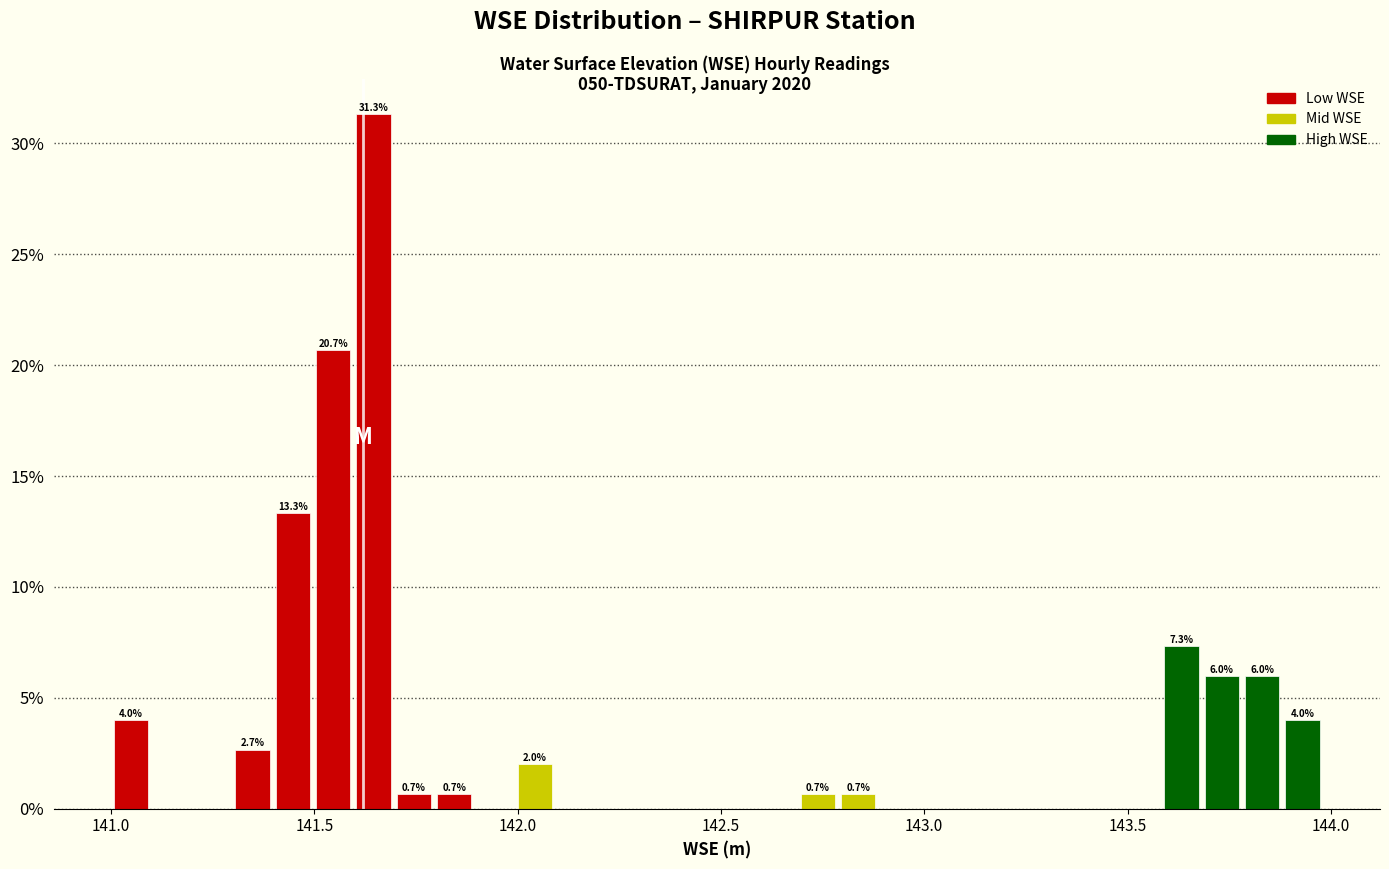

Read against the x-axis, roughly where is the centre of the tallest bar?

141.65